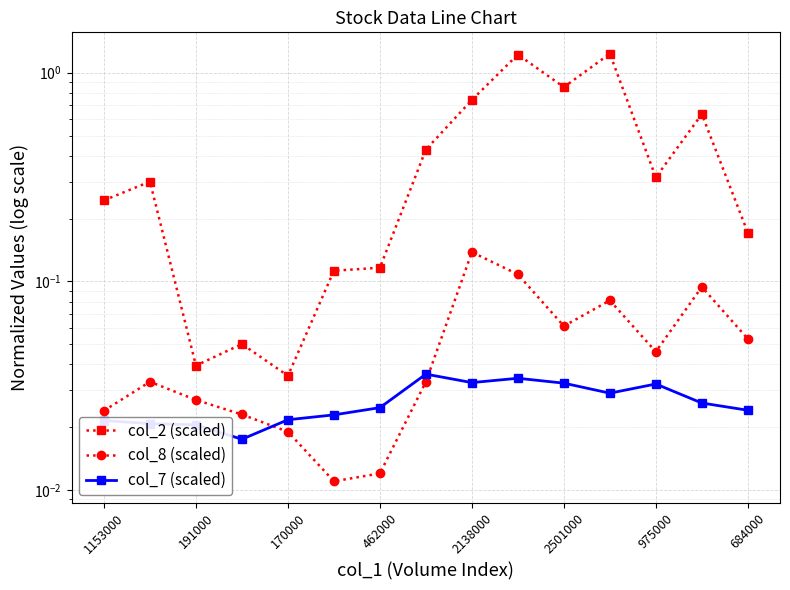

True or false: col_2 (scaled) and col_7 (scaled) intersect in this chart.

False